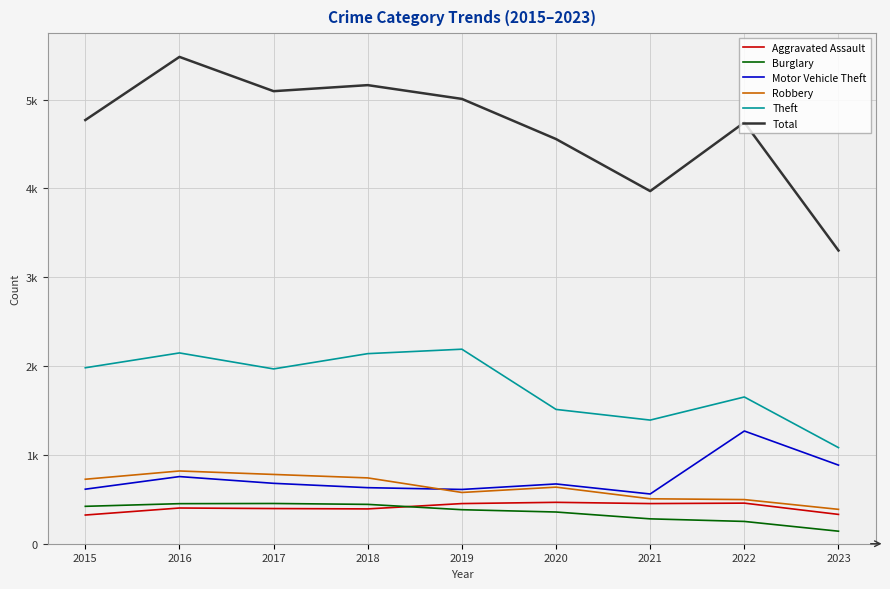

What is the minimum value for Theft?

1082